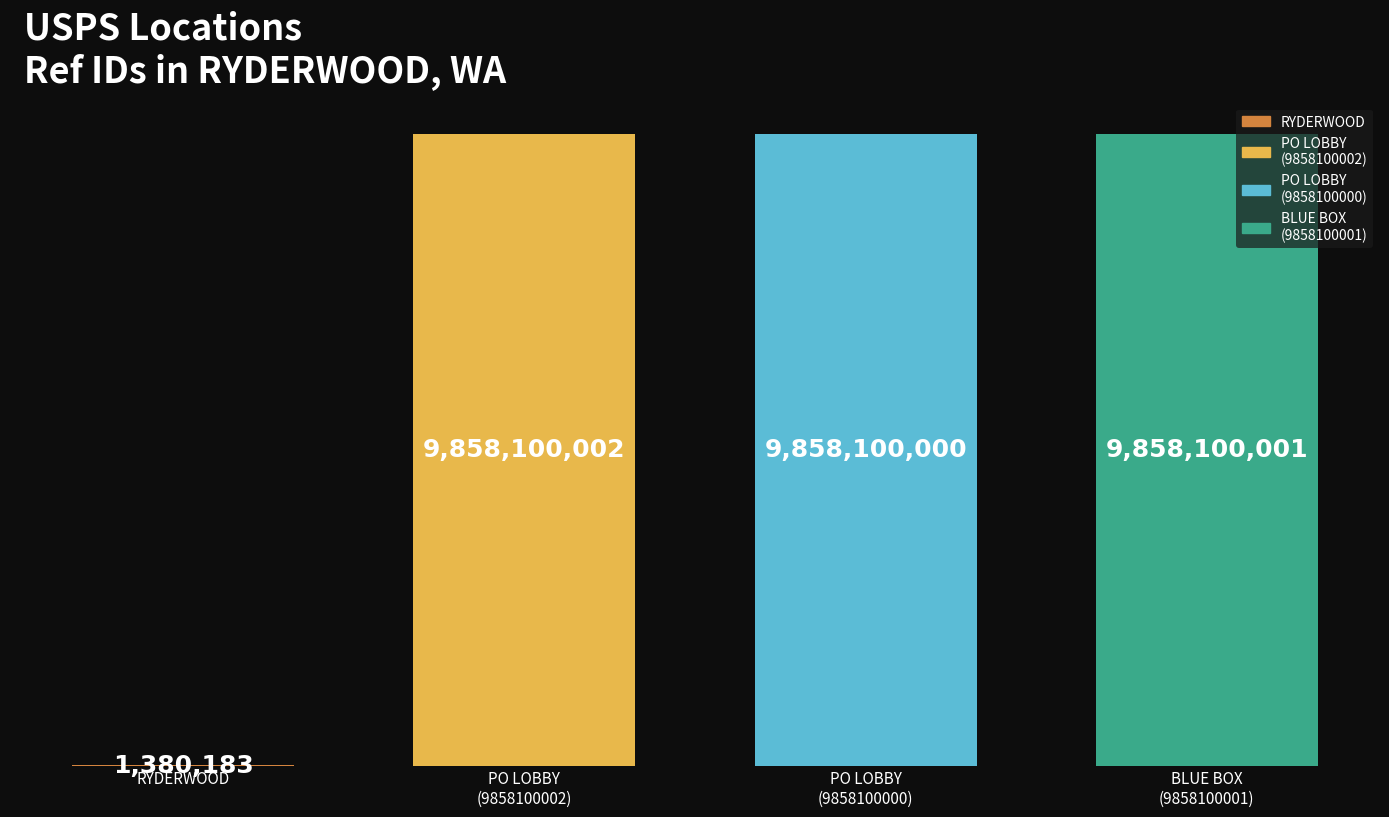

Where is the data nearest to the value 4929740092?

USPS COLLECTION BOX - PO LOBBY